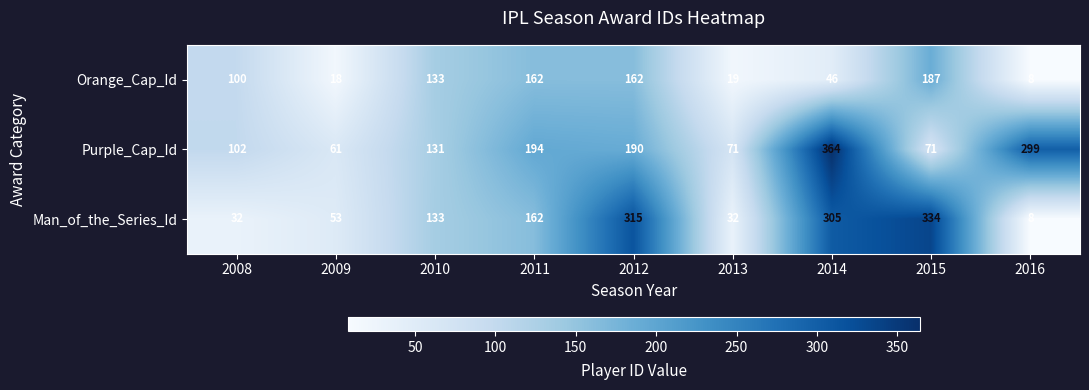

Which series has the largest range (max minus min)?

Man_of_the_Series_Id